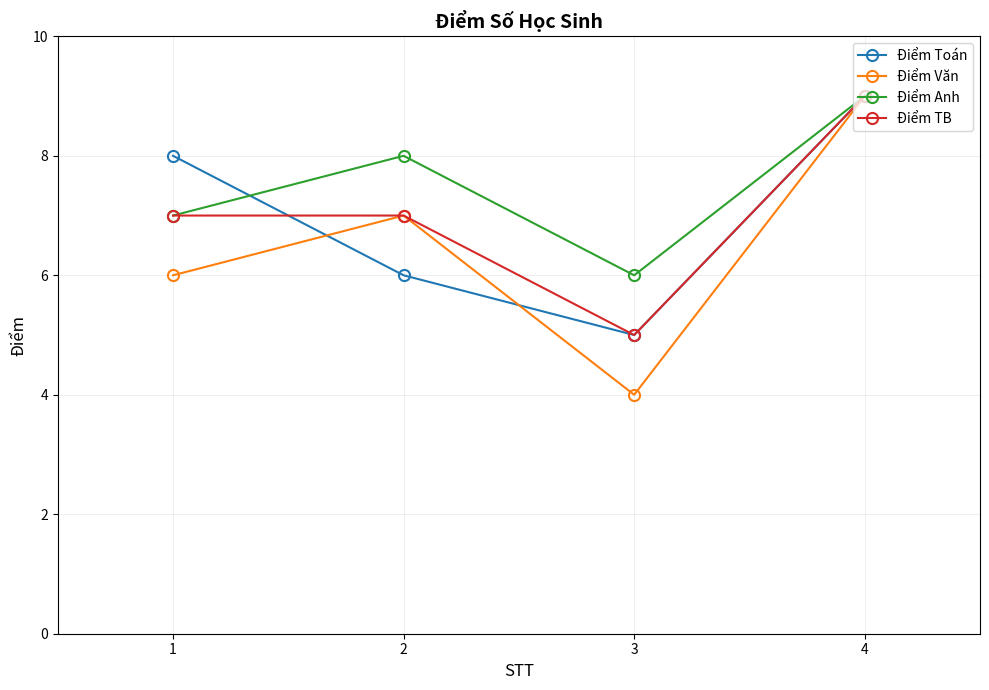

What is the difference between the maximum and minimum values in the Điểm Anh series?

3